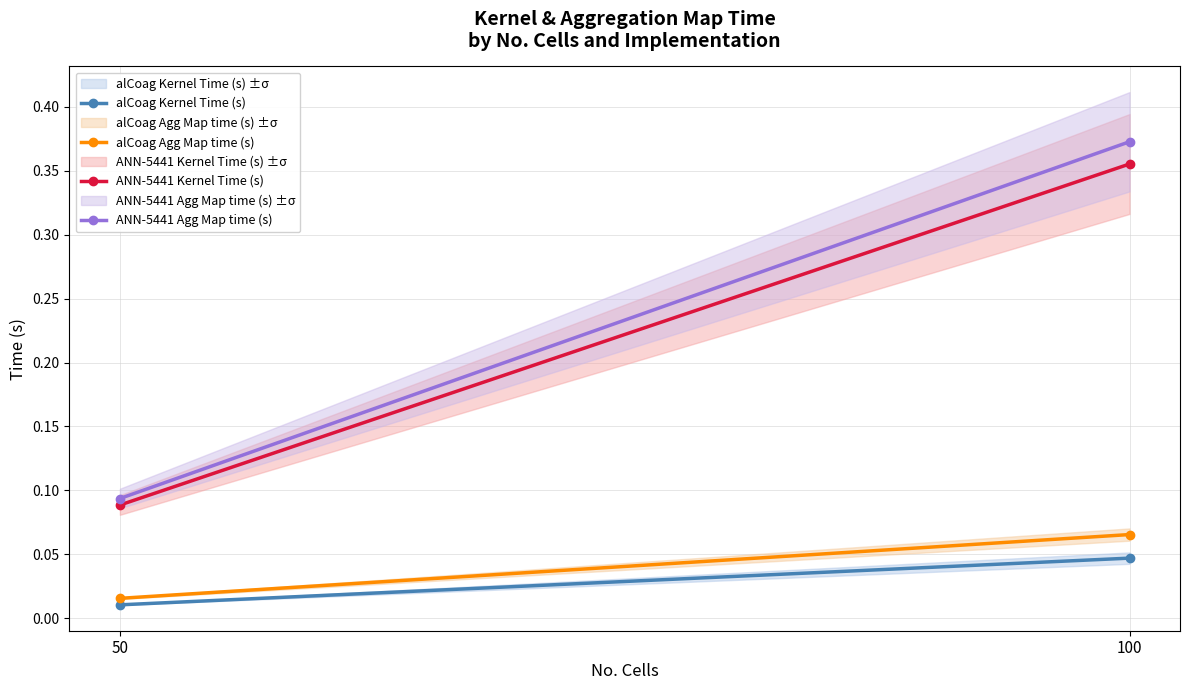

Is this an area chart (filled region under the line)?

No